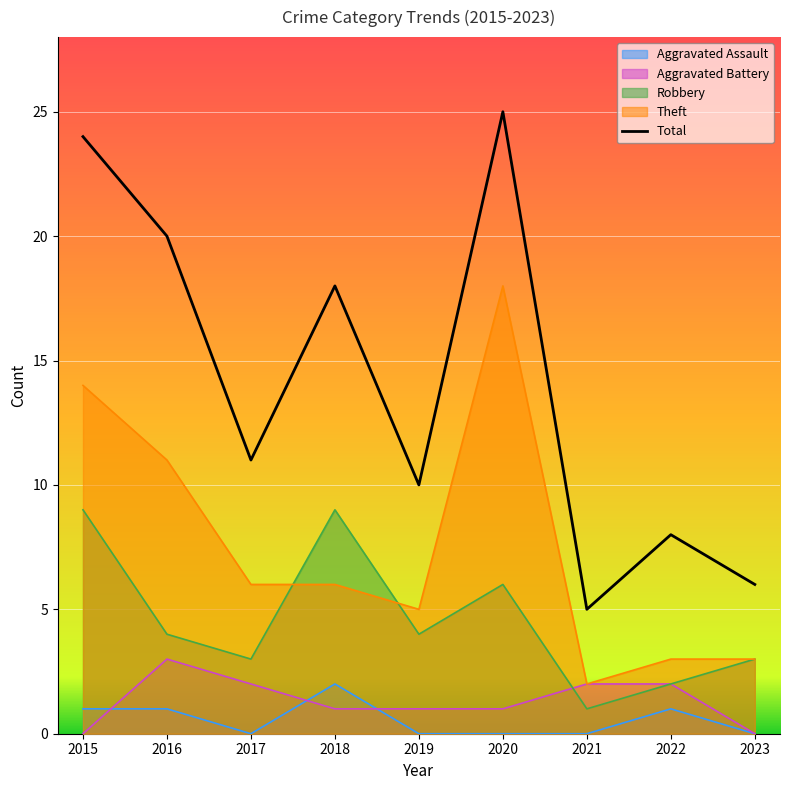

Where is the first local minimum for Aggravated Assault?

2017